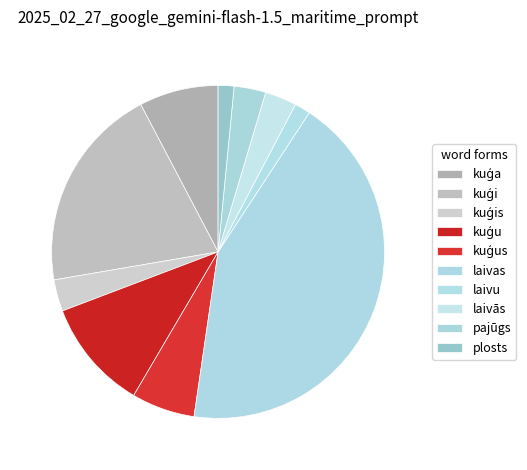

Is the sum of laivu and kuģu greater than half?

No